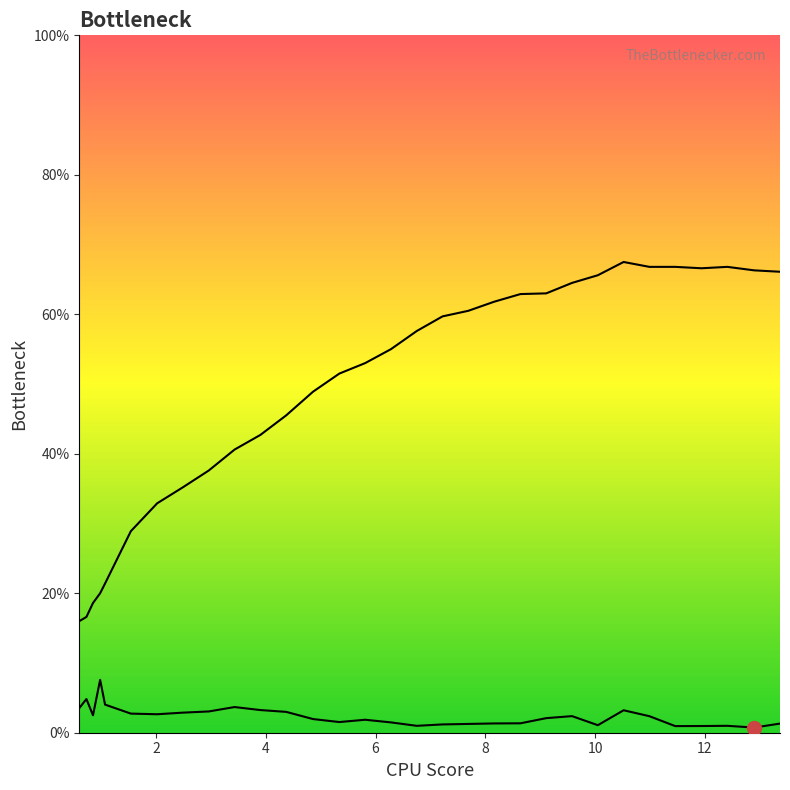

True or false: col_1 and col_2 cross at least once.

False